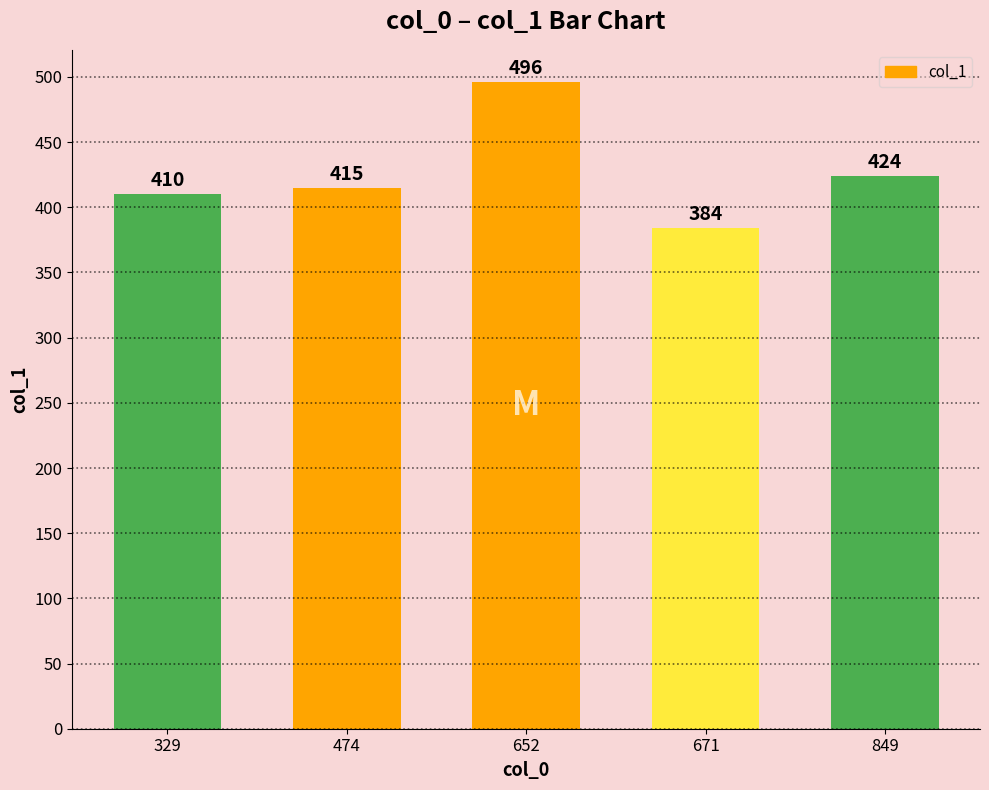

What is the ratio of the value at 329 to the value at 671?

1.1